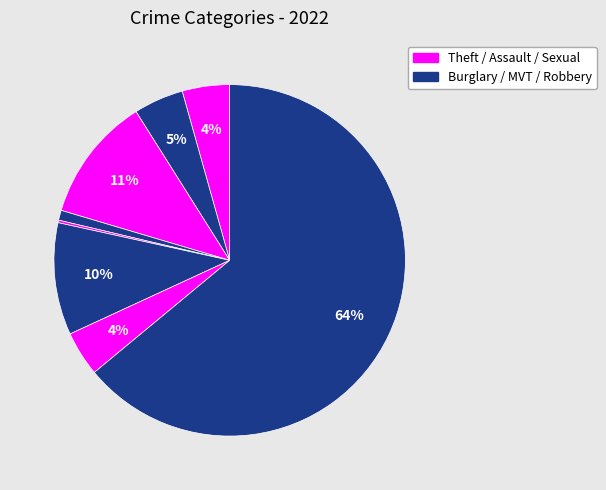

Does any single category account for the majority?

Yes